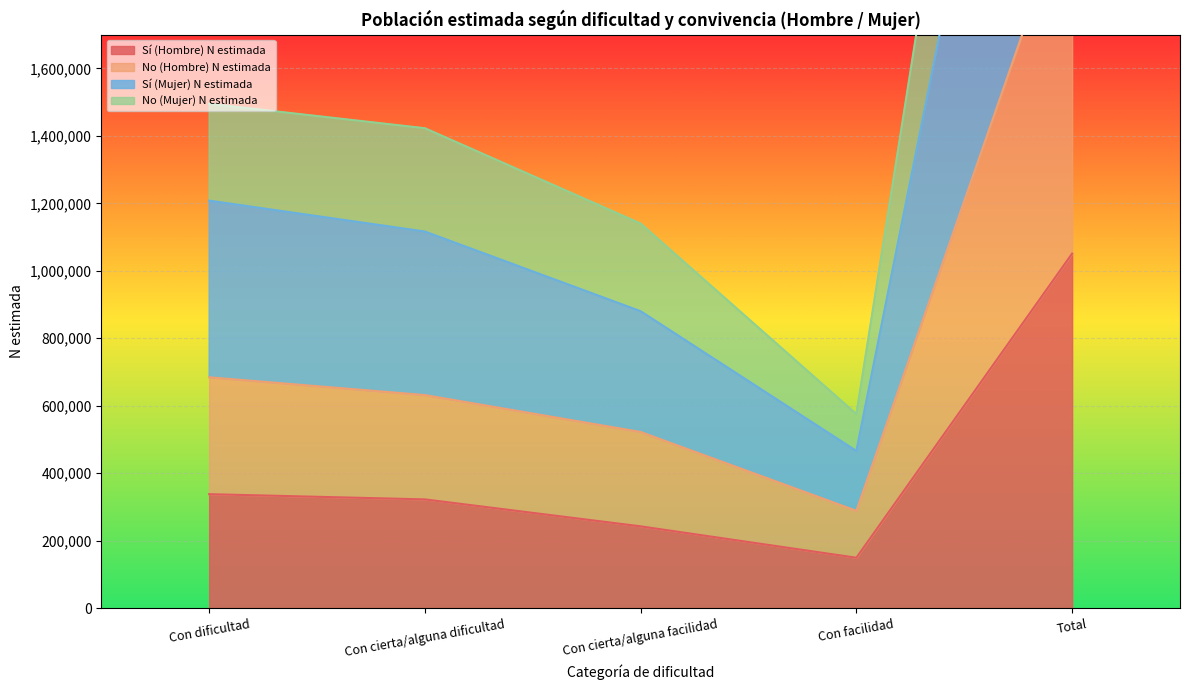

What is the highest value of the Sí (Hombre) N estimada series?

1050926